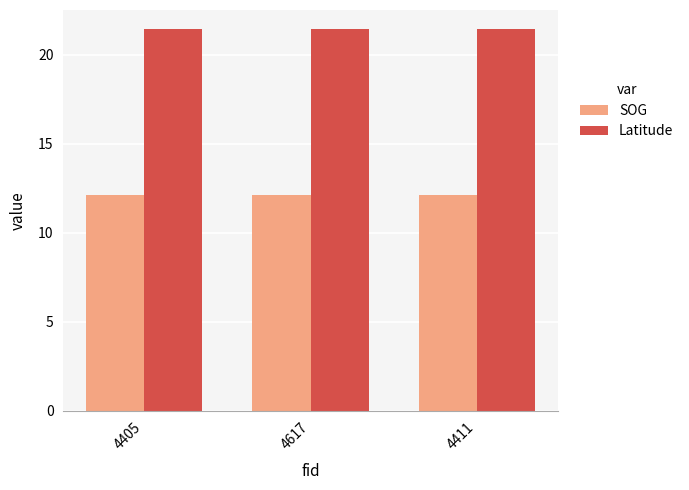

Reading left to right, what are all the values shown in this chart?

SOG: 4405=12.1	4617=12.1	4411=12.1
Latitude: 4405=21.5	4617=21.5	4411=21.5